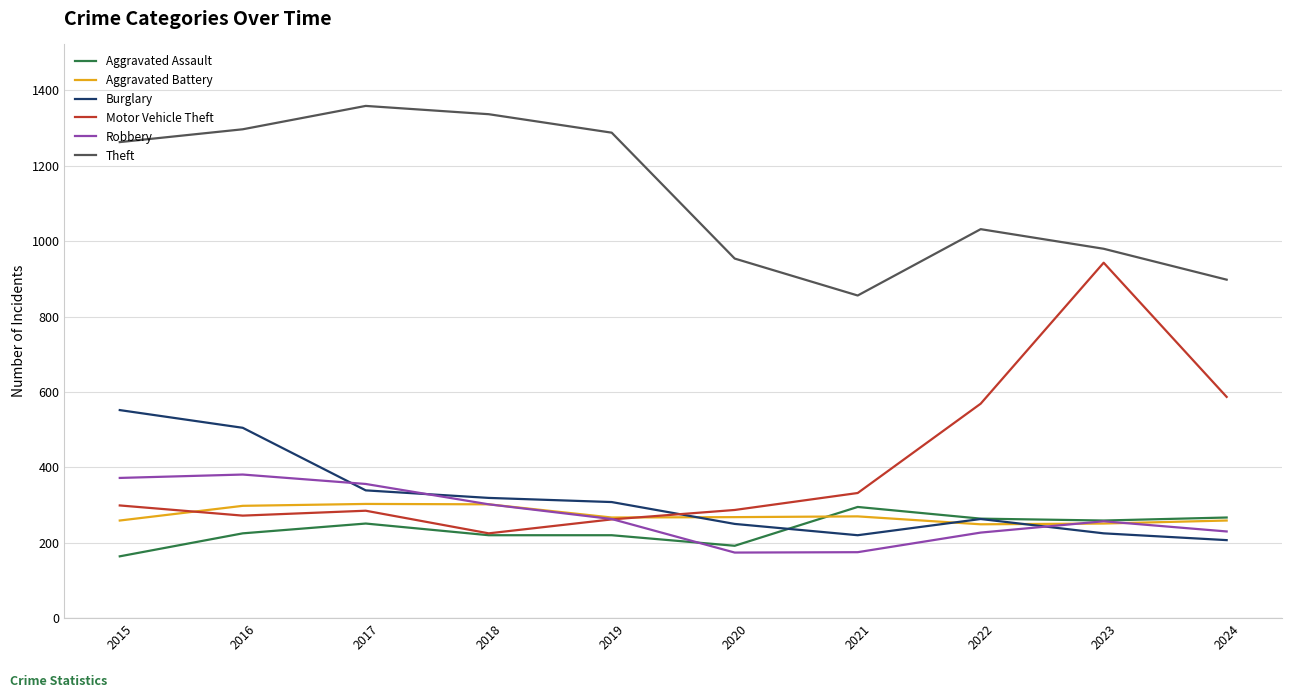

What is the spread (max minus min) of values at 2015?

1099